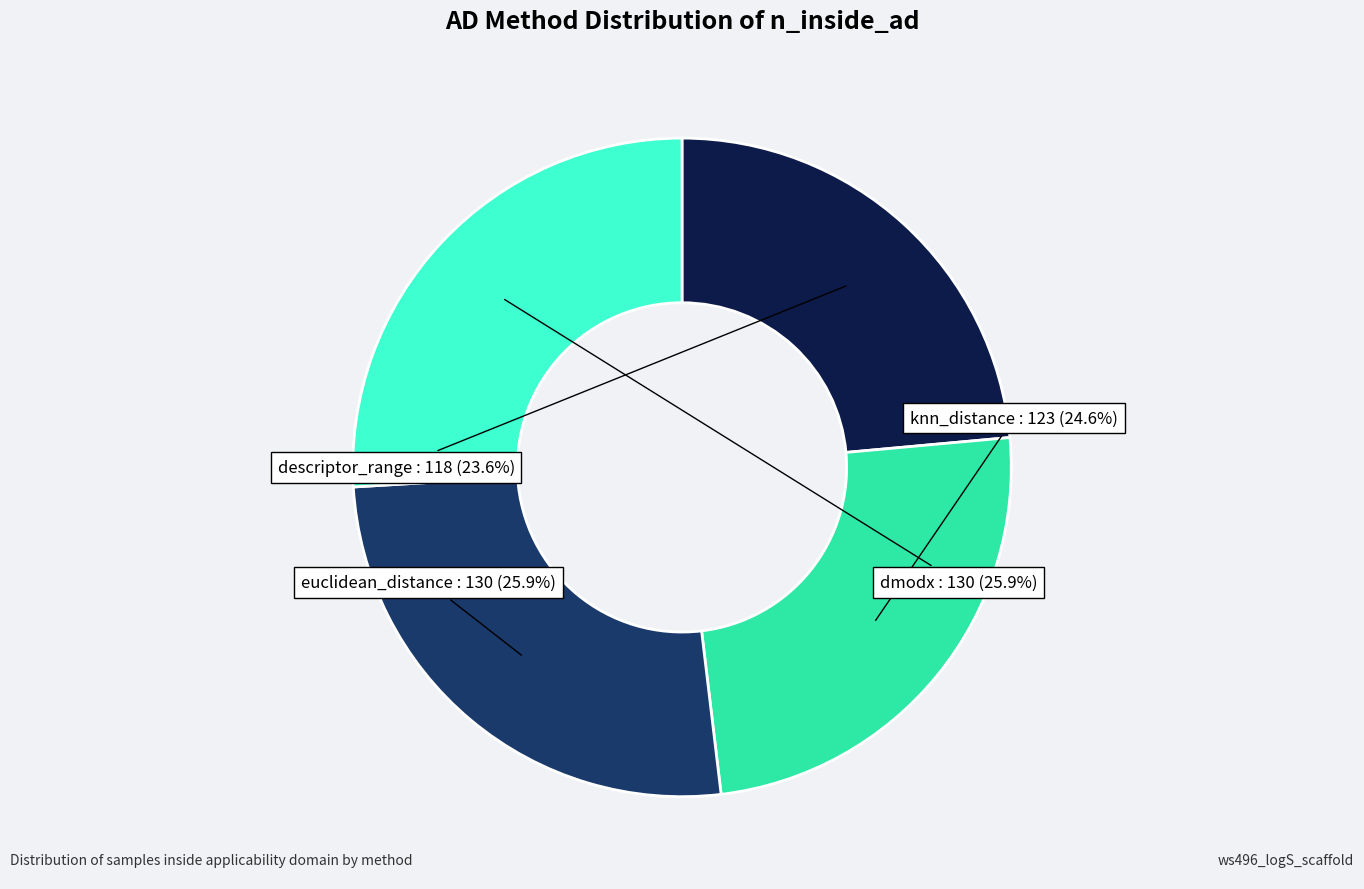

To the nearest percent, what percentage of the pie is euclidean_distance?

26%